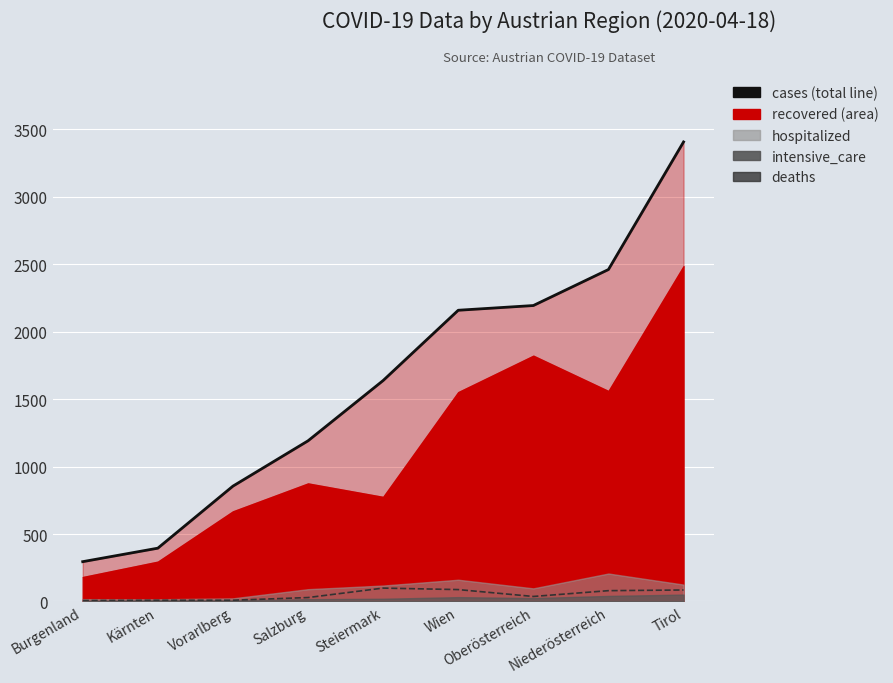

True or false: cases (total line) has more than 1 points higher than both neighbors.

False